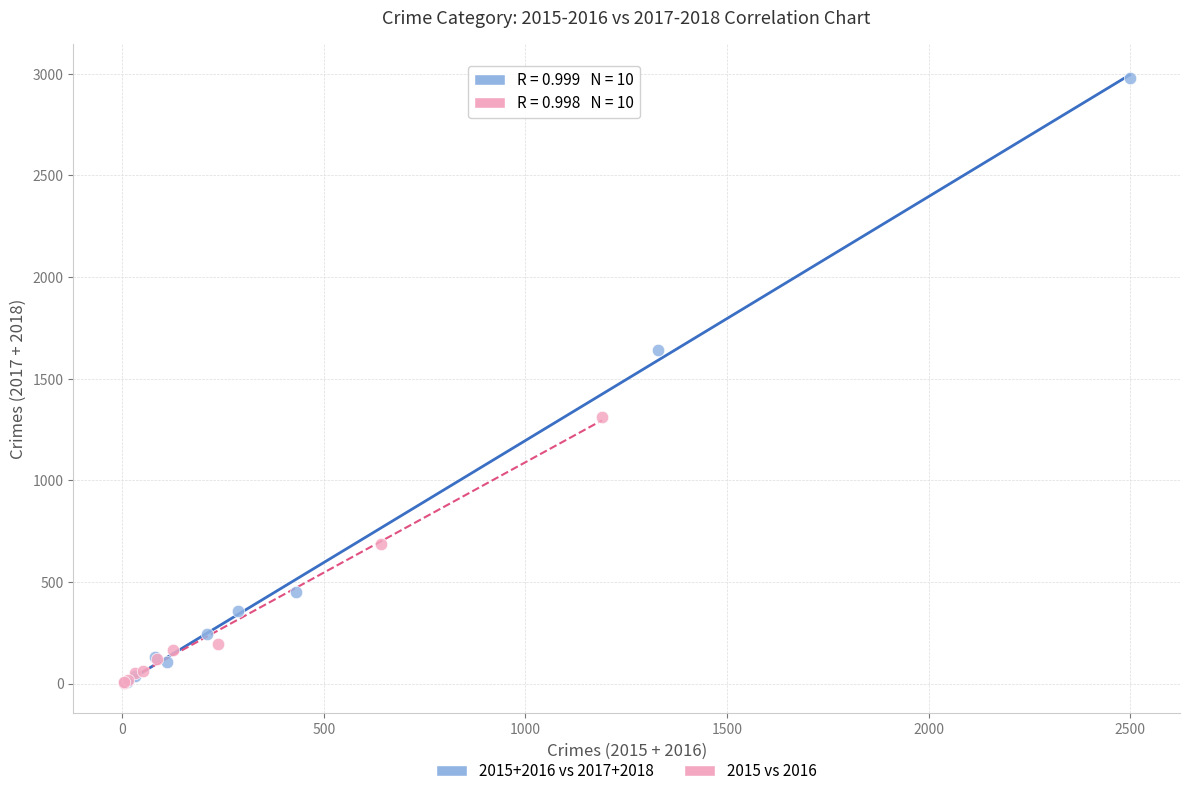

Which series reaches the maximum Y coordinate?

2015+2016 vs 2017+2018